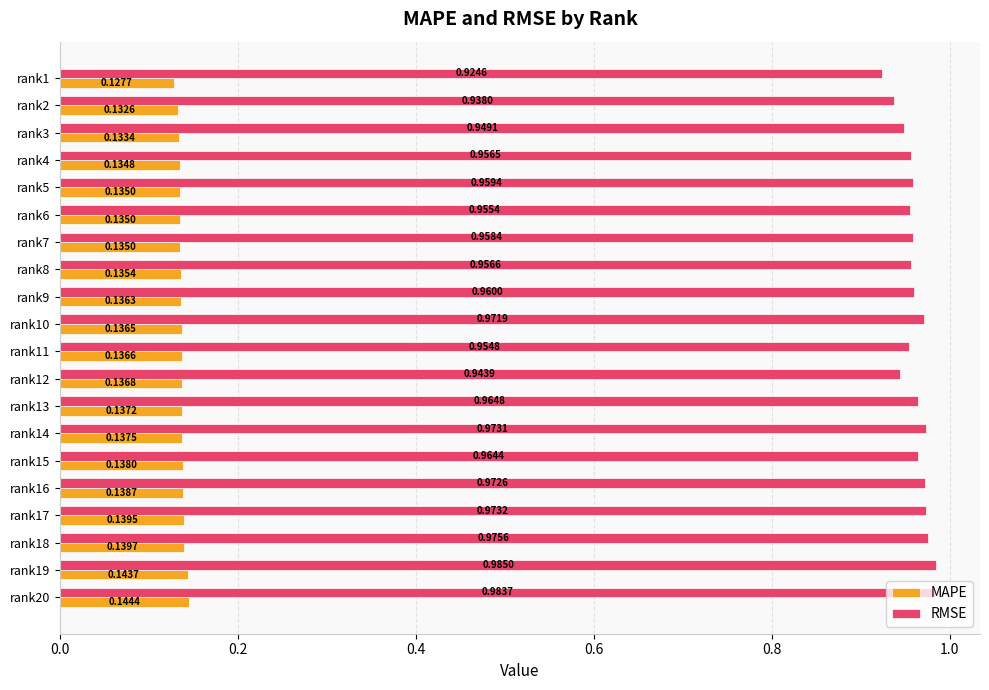

At which category is the sum across all series the highest?

rank19